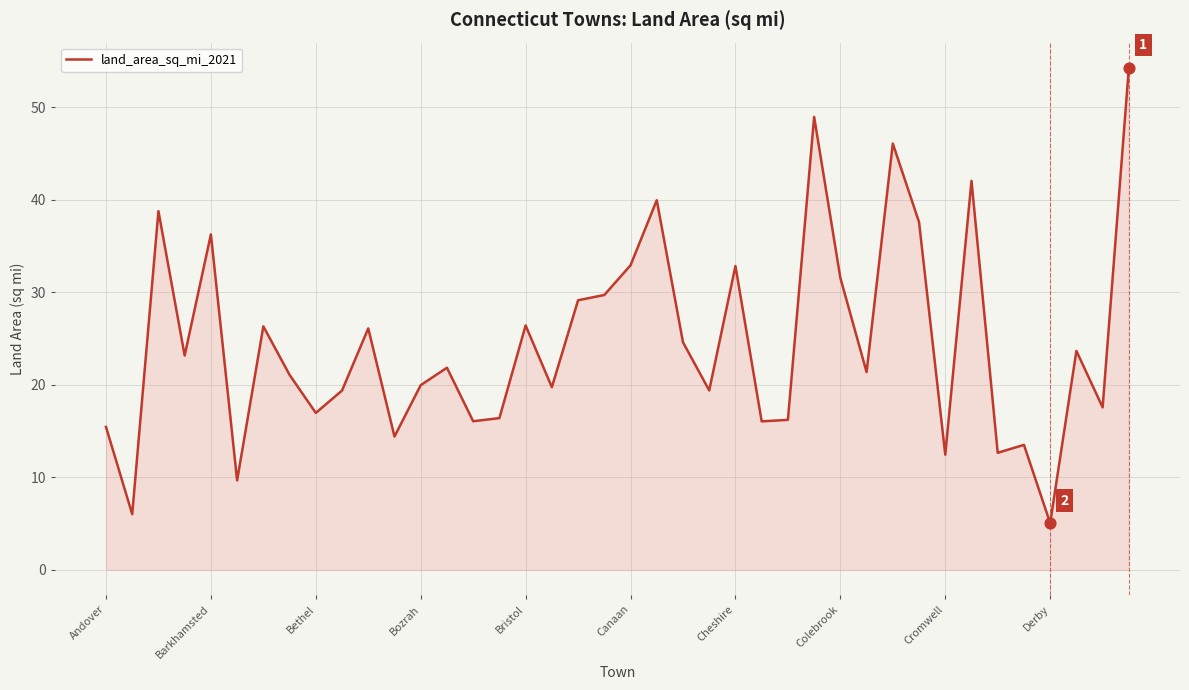

What is the minimum value shown in the chart?

5.1